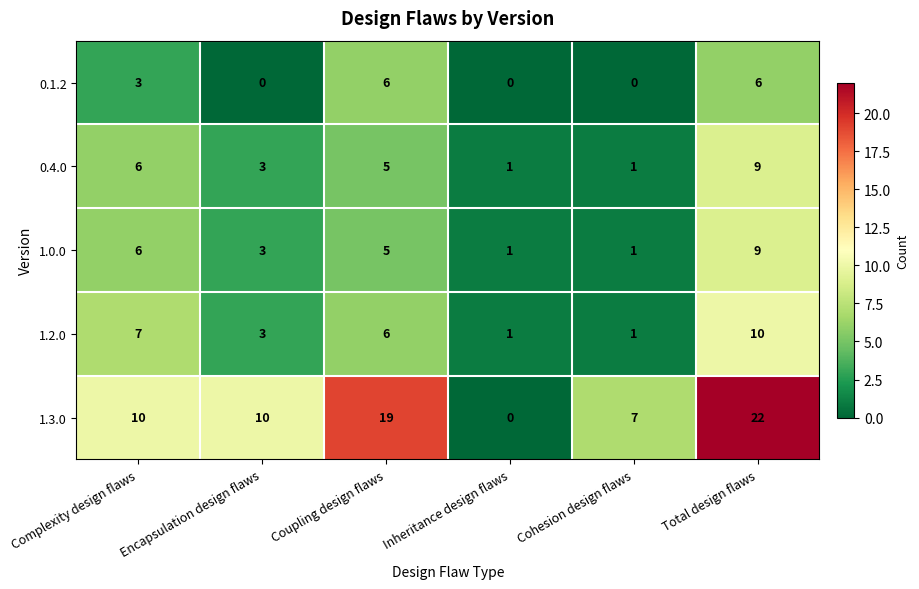

Which series has the largest range (max minus min)?

1.3.0